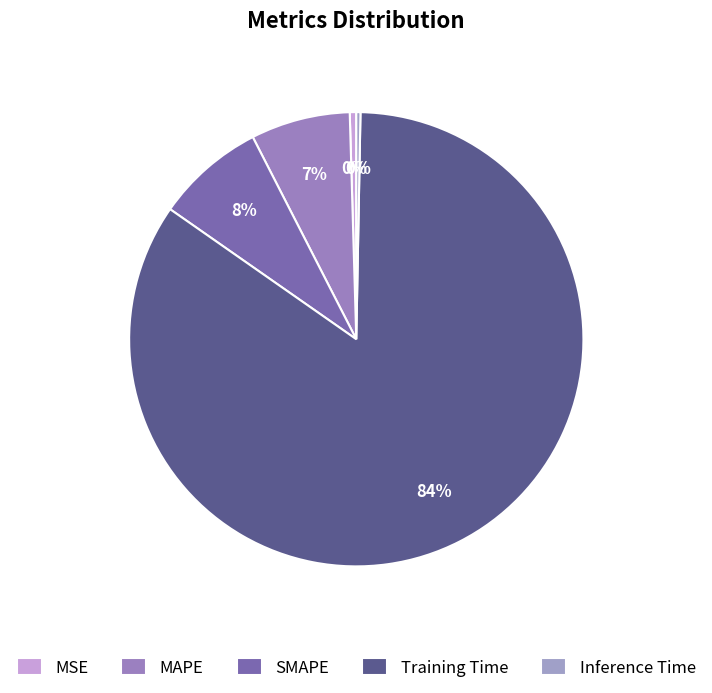

Do SMAPE and MAPE together represent more than half of the pie?

No